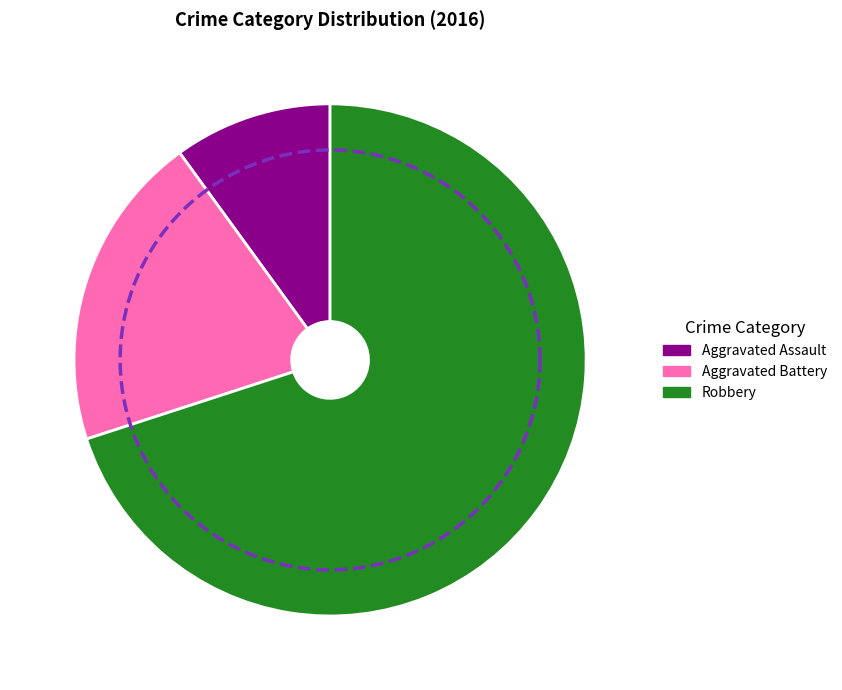

Is there any slice that represents more than half of the pie?

Yes